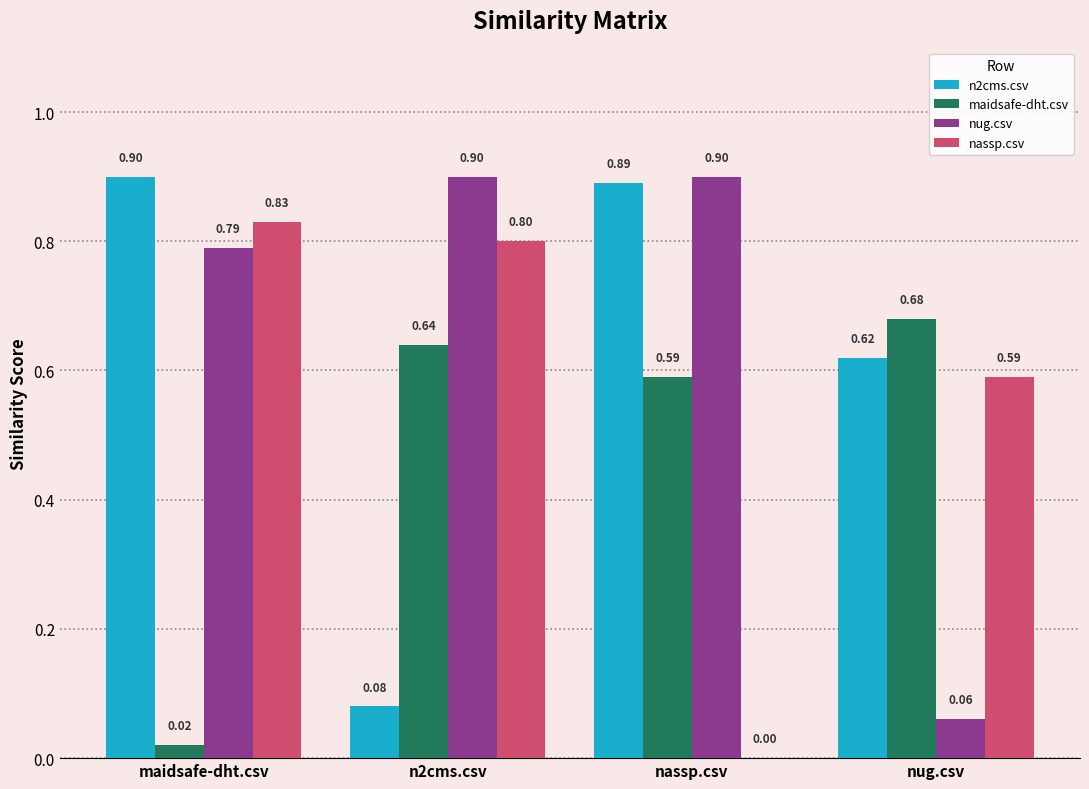

How many distinct data groups are displayed?

4